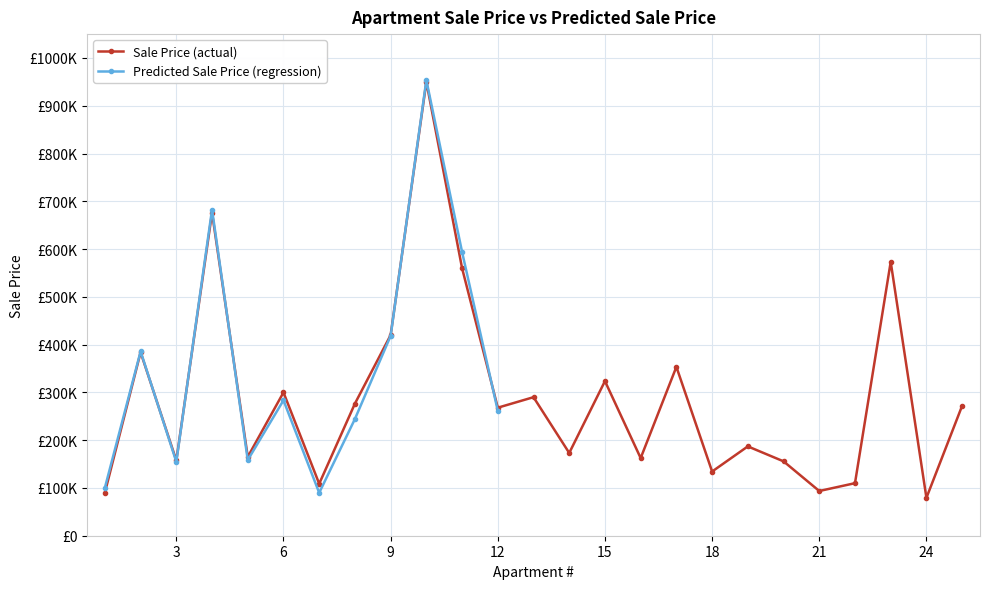

Reading left to right, extract all data points from this chart.

90300	384000	157500	676200	165000	300000	108750	276538	420000	950000	560000	268000	290000	173200	323650	162500	353500	134400	187000	155700	93600	110000	573200	79300	272000